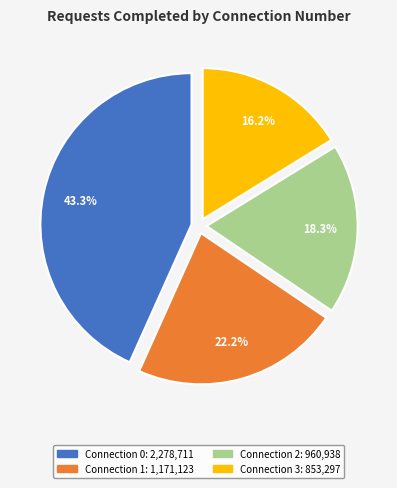

Approximately how many times larger is the value at Connection 3 compared to Connection 2?

0.9